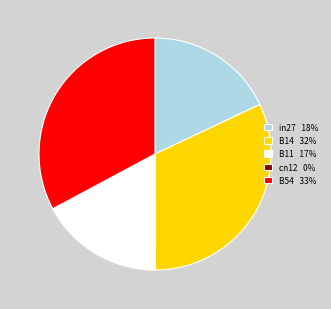

Is in27 the majority of the pie?

No